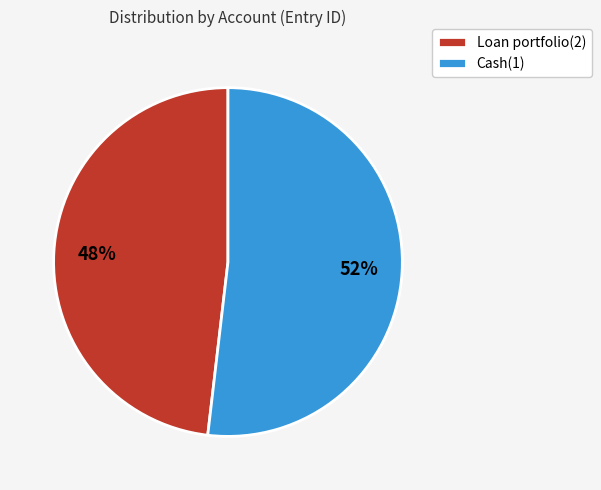

To the nearest percent, what is the difference between the Loan portfolio(2) and Cash(1) slice percentages?

4%